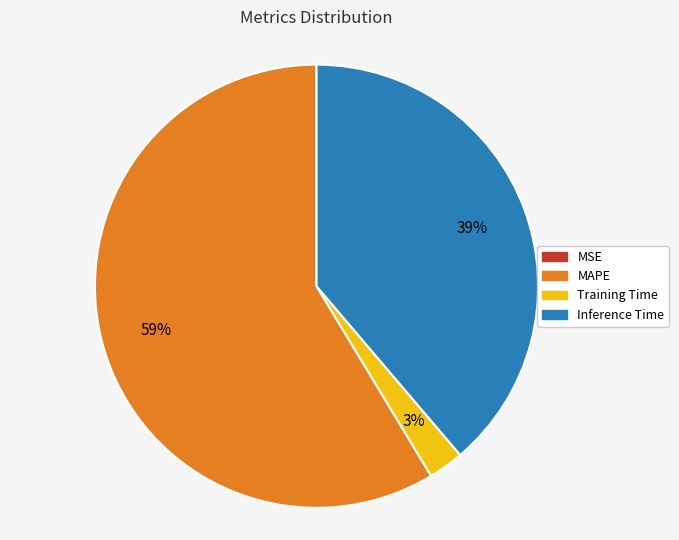

The Training Time slice represents 15% of the pie. True or false?

False